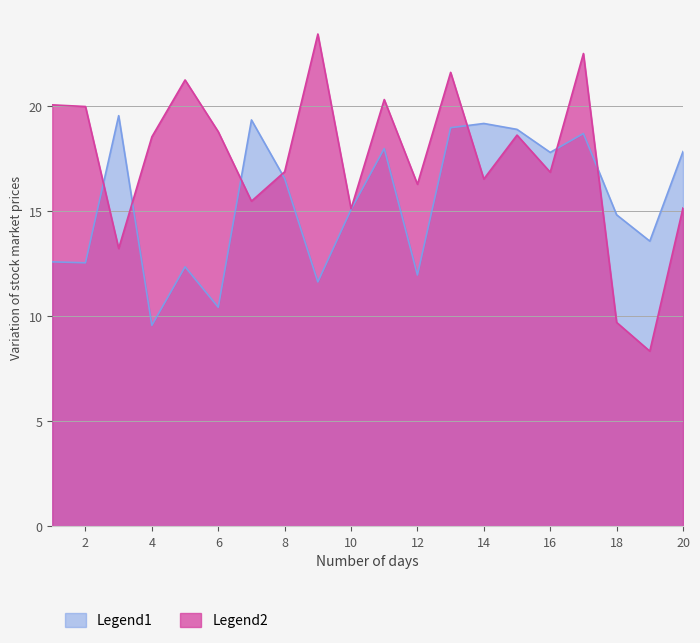

The x2 series shows 6.3 at 1. True or false?

False